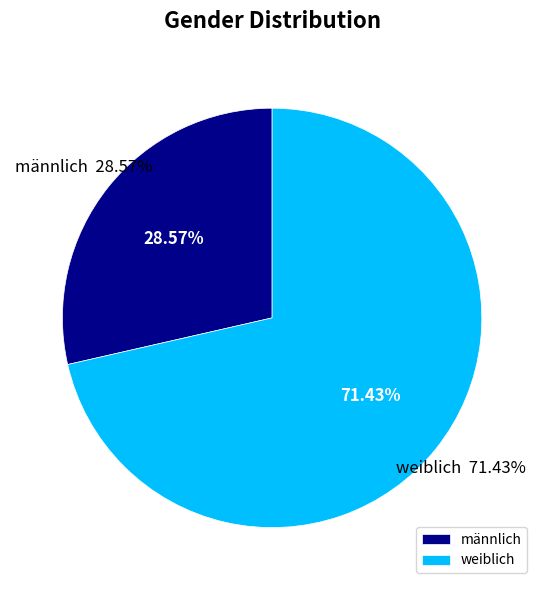

What percentage is NOT represented by männlich?

71.4%